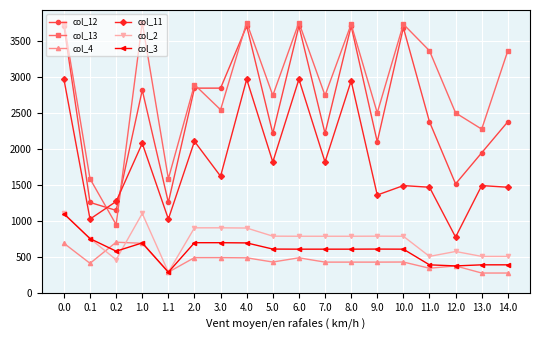

True or false: col_2 has a value of 580.5 at 12.0.

True